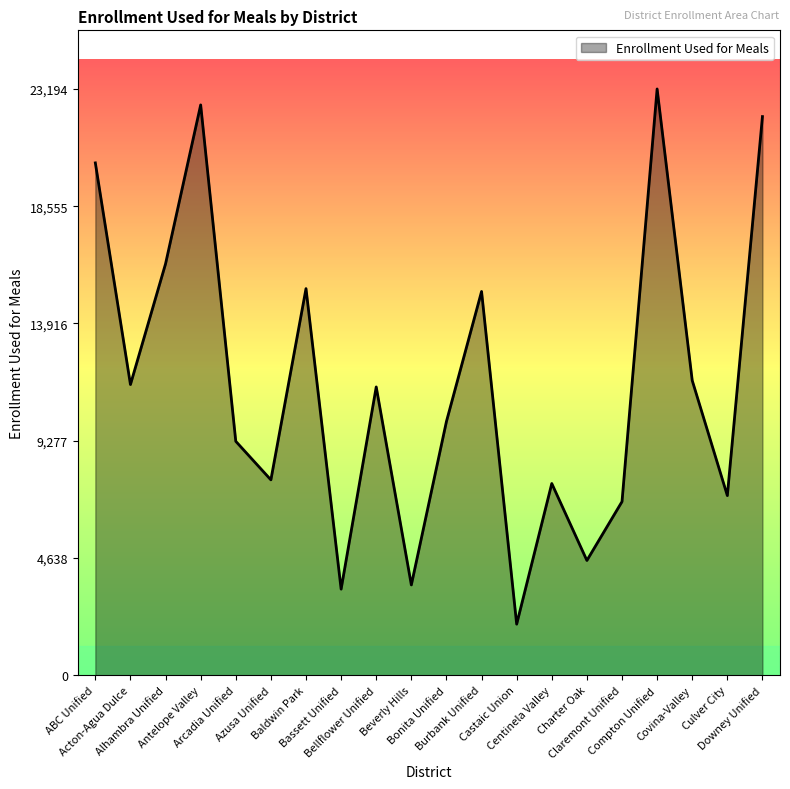

What position from the right is Beverly Hills?

11